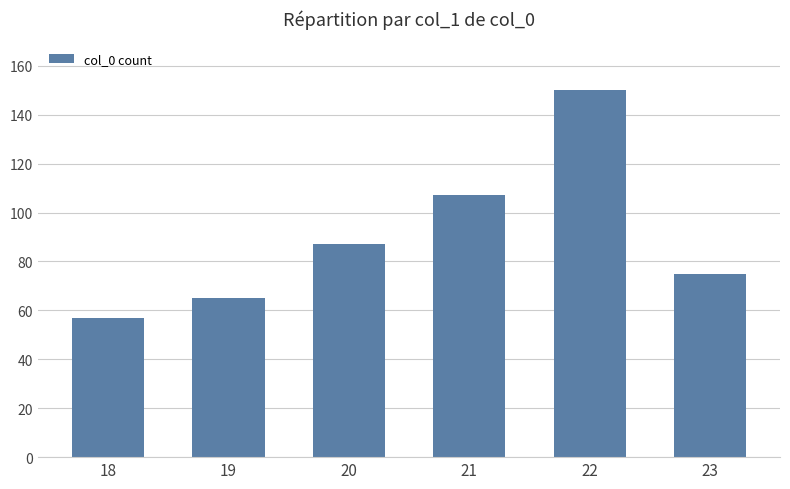

Approximately how many times larger is the value at 19 compared to 21?

0.6